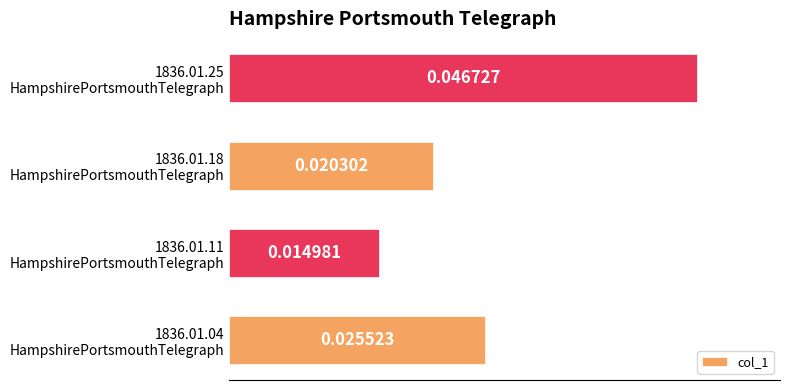

List the labels in order of value, largest first.

1836.01.25
HampshirePortsmouthTelegraph, 1836.01.04
HampshirePortsmouthTelegraph, 1836.01.18
HampshirePortsmouthTelegraph, 1836.01.11
HampshirePortsmouthTelegraph